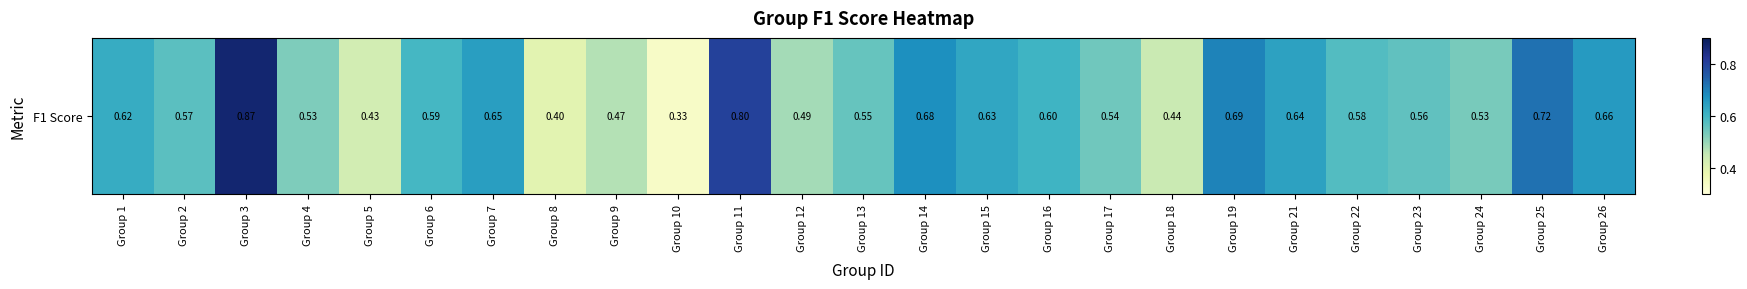

True or false: the data shows 0.9 at Group 4.

False